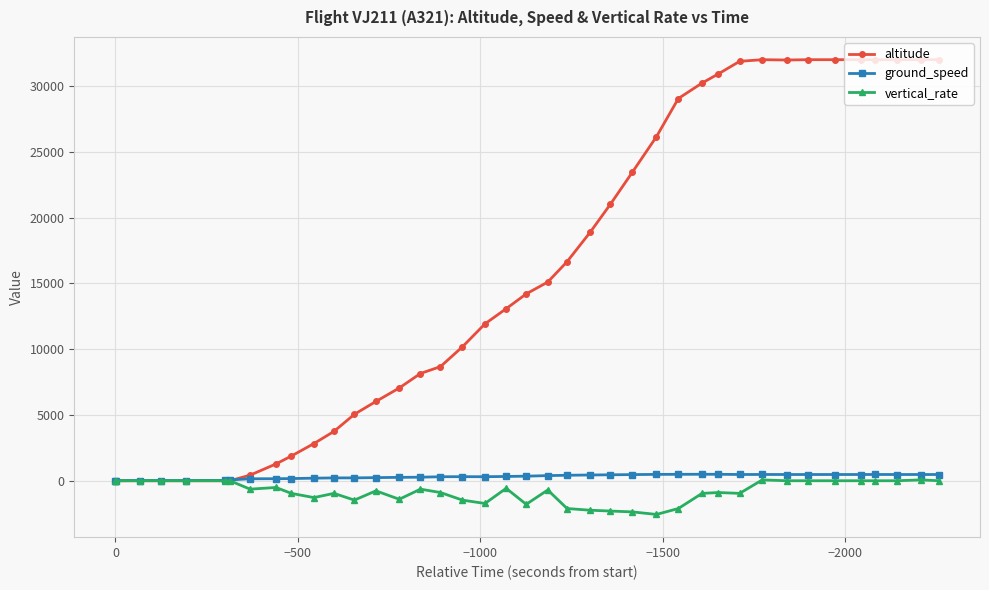

Reading right to left, what are all the values shown in this chart?

altitude: 32000	32000	32000	32000	32000	32000	32000	31975	32000	31875	30925	30225	29050	26150	23450	21025	18875	16650	15100	14200	13075	11925	10175	8675	8150	7050	6025	5050	3750	2825	1875	1275	425	0	0	0	0	0	0	0
ground_speed: 473	474	474	475	474	474	473	474	476	475	489	491	487	483	467	452	437	416	390	347	325	306	309	304	269	257	237	217	216	195	165	154	149	62	26	10	16	15	3	2
vertical_rate: 0	64	0	0	0	0	0	0	64	-960	-896	-960	-2112	-2560	-2368	-2304	-2240	-2112	-704	-1792	-576	-1728	-1472	-896	-640	-1408	-768	-1472	-960	-1280	-960	-512	-640	0	0	0	0	0	0	0